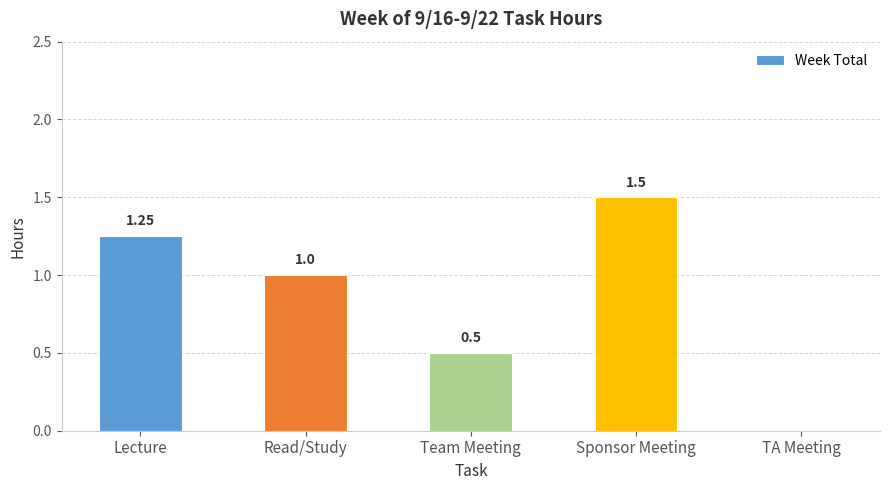

At which label does the data first exceed 1?

Lecture